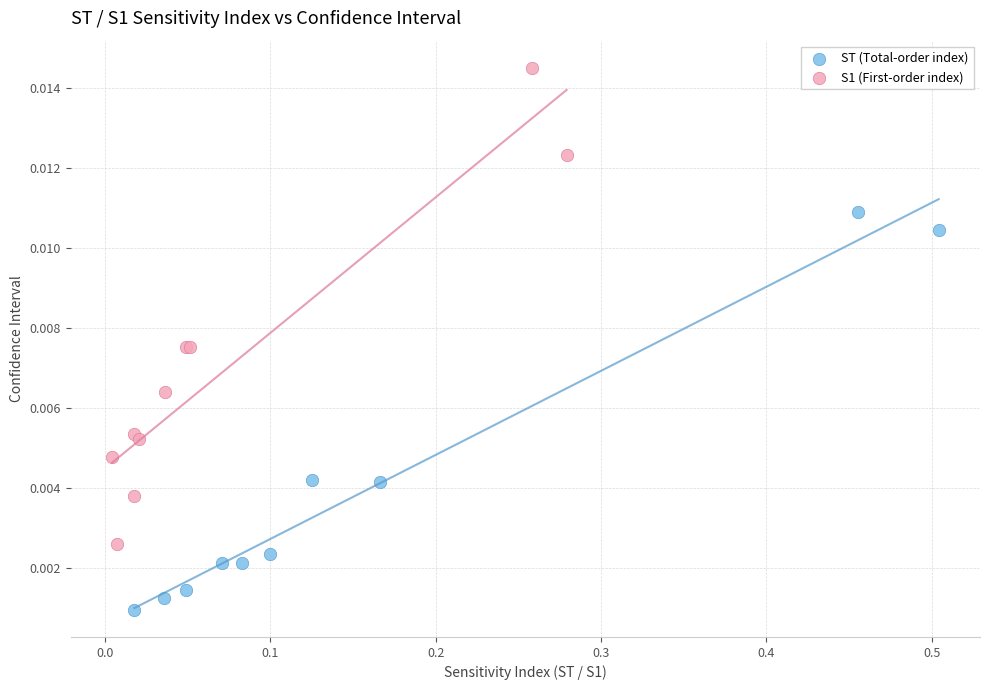

Which series reaches the maximum Y coordinate?

S1 (First-order index)